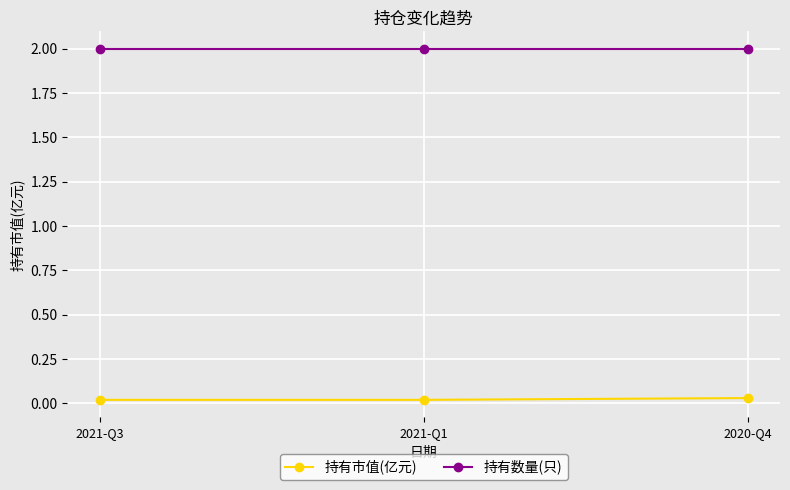

What is the label of the 2nd point from the right?

2021-Q1